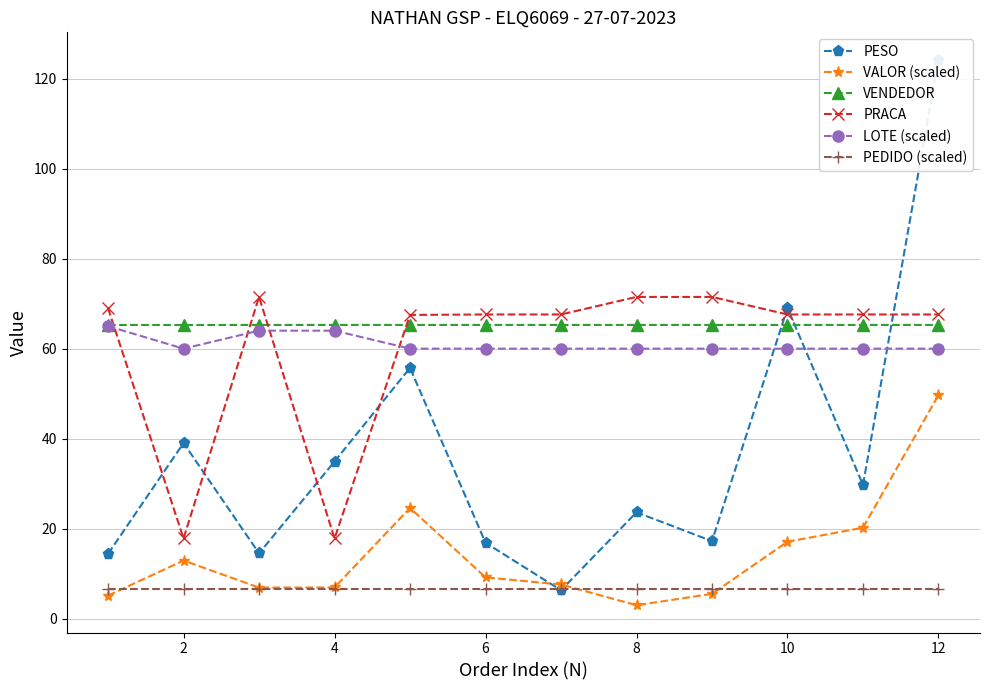

True or false: VALOR (scaled) has a value of 15.3 at 6.

False